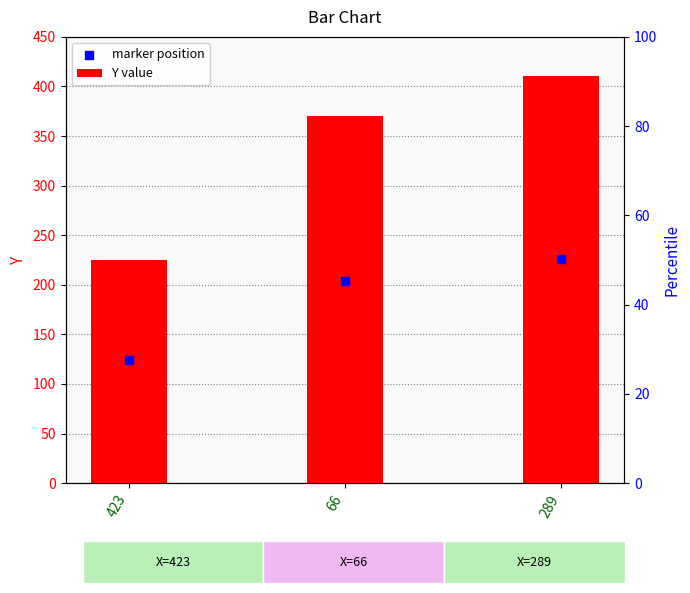

What are all the series names shown in the legend?

Y value, marker position